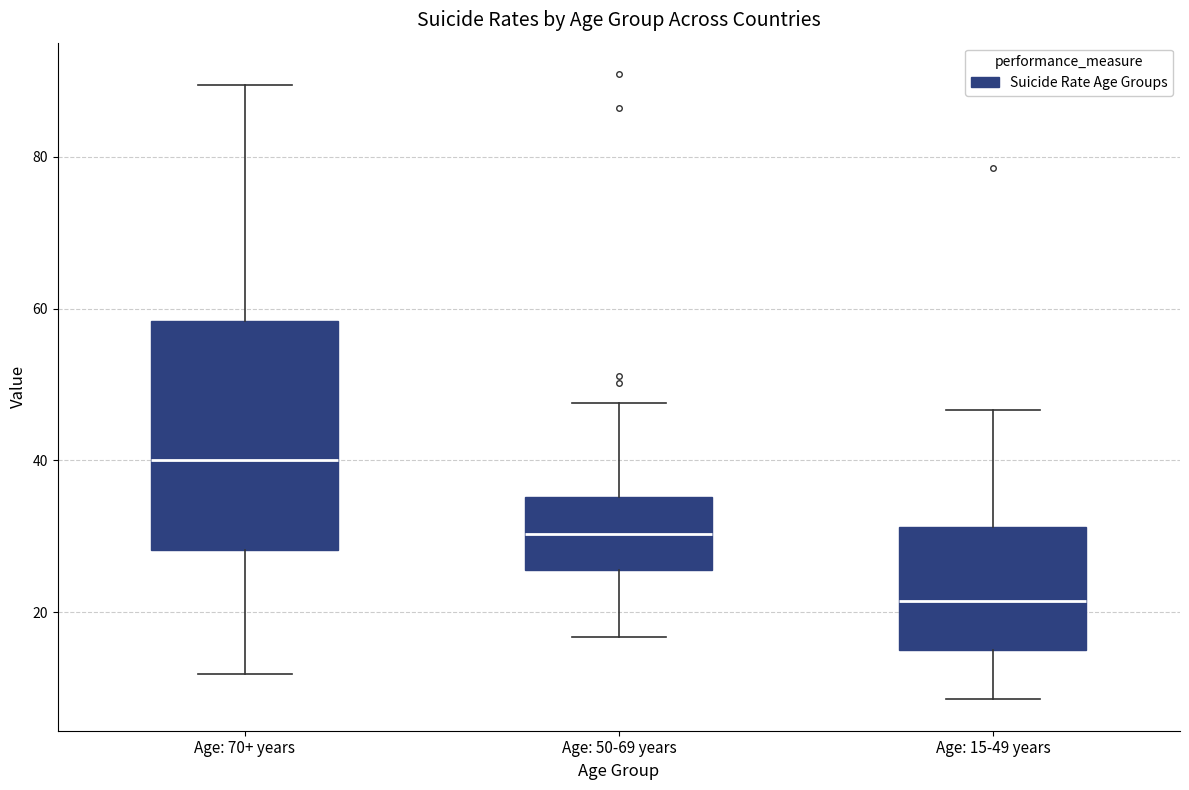

Reading left to right, transcribe this box plot: for each box, give where its median line is, the range the box spans, and where its two whiskers end, as read against the y-axis. The values are not printed on the chart, so give them approximately, as read against the axis.

Age: 70+ years: median 40, box 28 to 58, whiskers 12 to 90
Age: 50-69 years: median 30, box 26 to 36, whiskers 16 to 48
Age: 15-49 years: median 22, box 16 to 32, whiskers 8 to 46